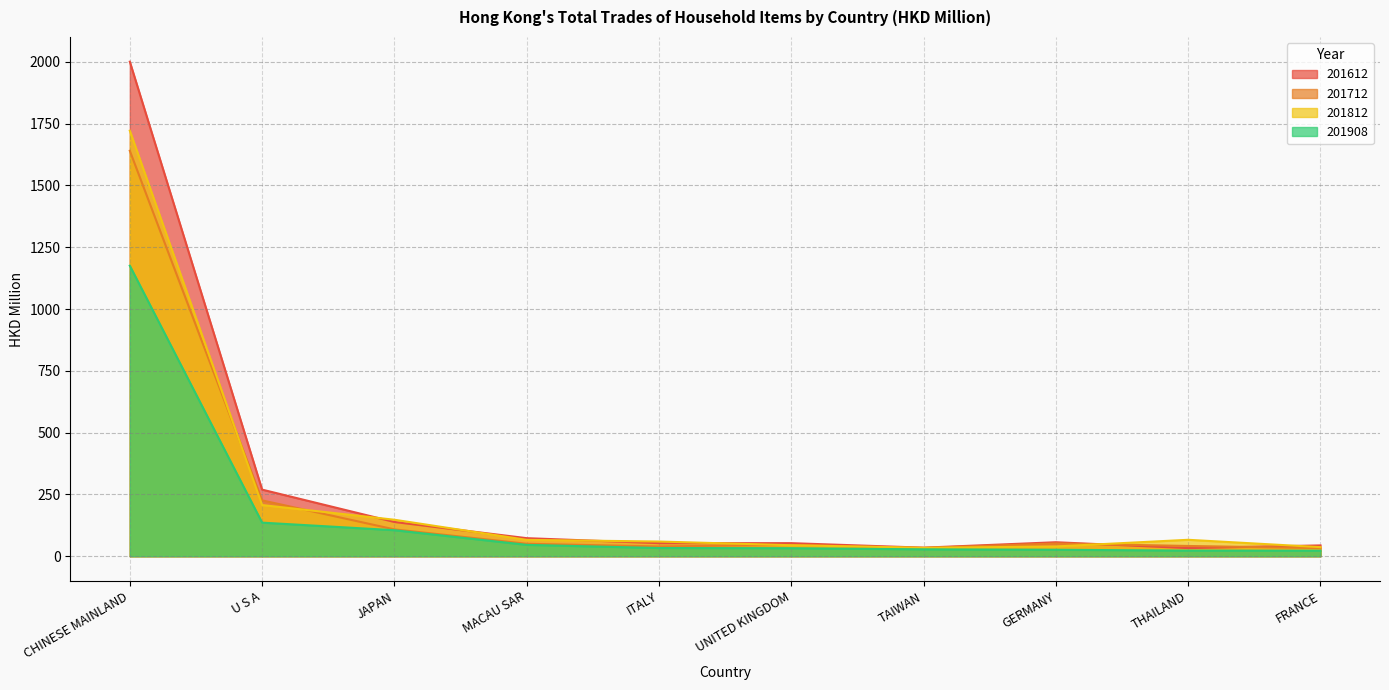

Where is the first local maximum for 201612?

GERMANY